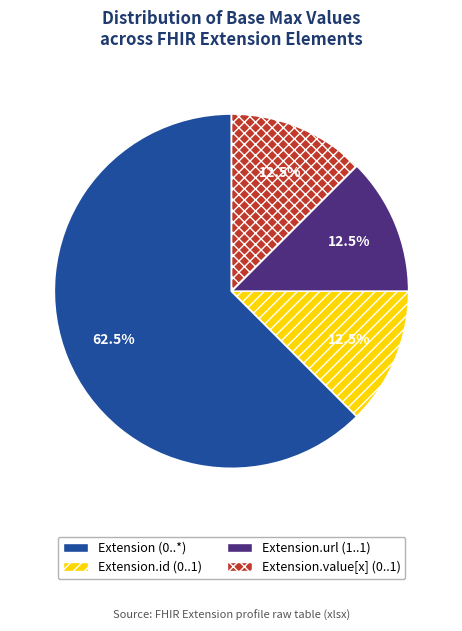

Is there a majority slice in this chart?

Yes